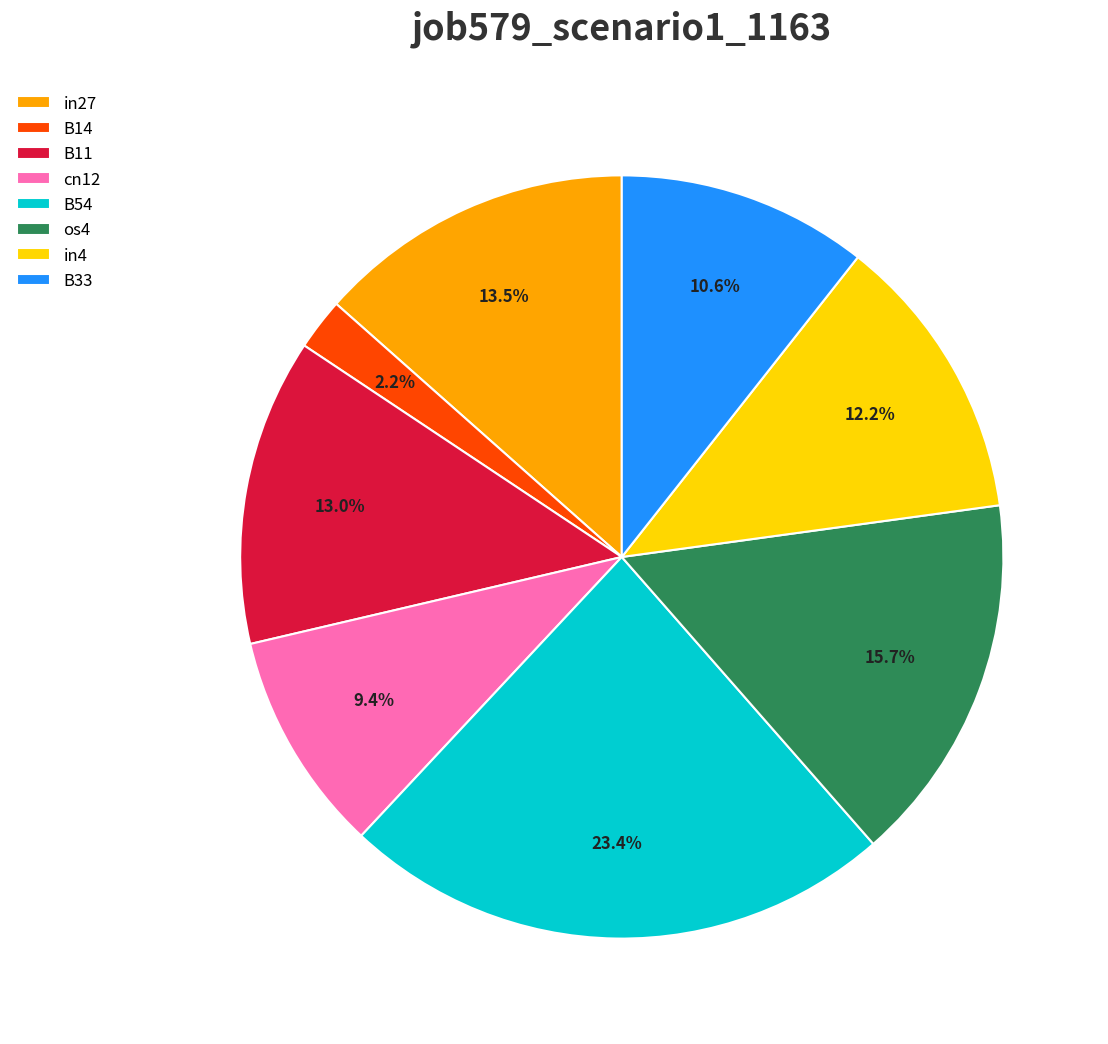

What percentage do B54 and in27 together represent?

36.9%